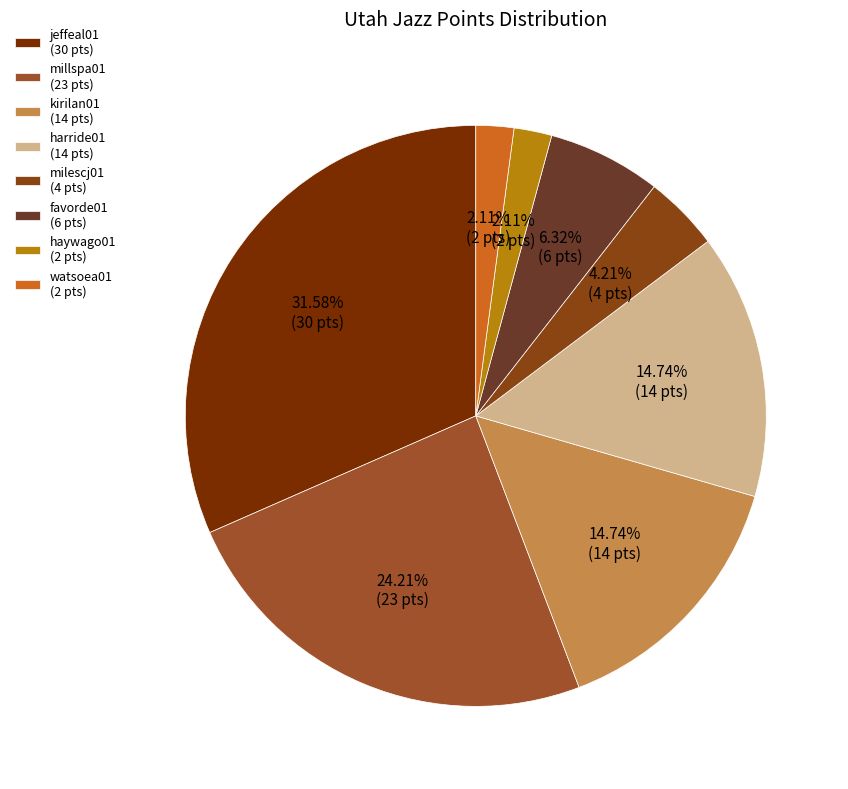

How many slices are in this pie chart?

8